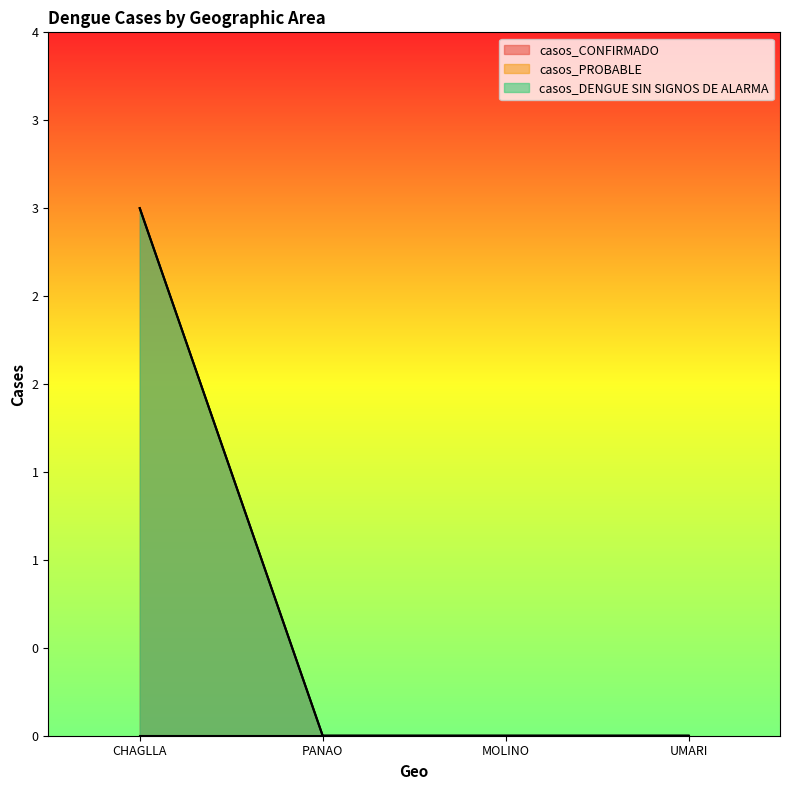

Reading left to right, transcribe all the data shown in this chart.

casos_CONFIRMADO: CHAGLLA=3	PANAO=0	MOLINO=0	UMARI=0
casos_DENGUE SIN SIGNOS DE ALARMA: CHAGLLA=3	PANAO=0	MOLINO=0	UMARI=0